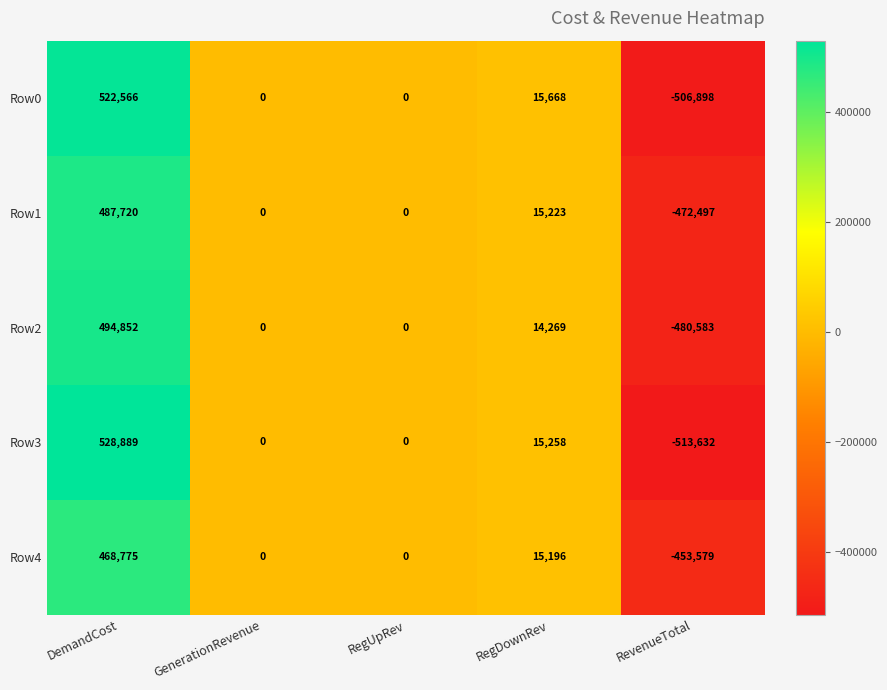

Reading right to left, list all the values displayed in this chart.

Row0: -506898	15668	0	0	522566
Row1: -472497	15223	0	0	487720
Row2: -480583	14269	0	0	494852
Row3: -513632	15258	0	0	528889
Row4: -453579	15196	0	0	468775